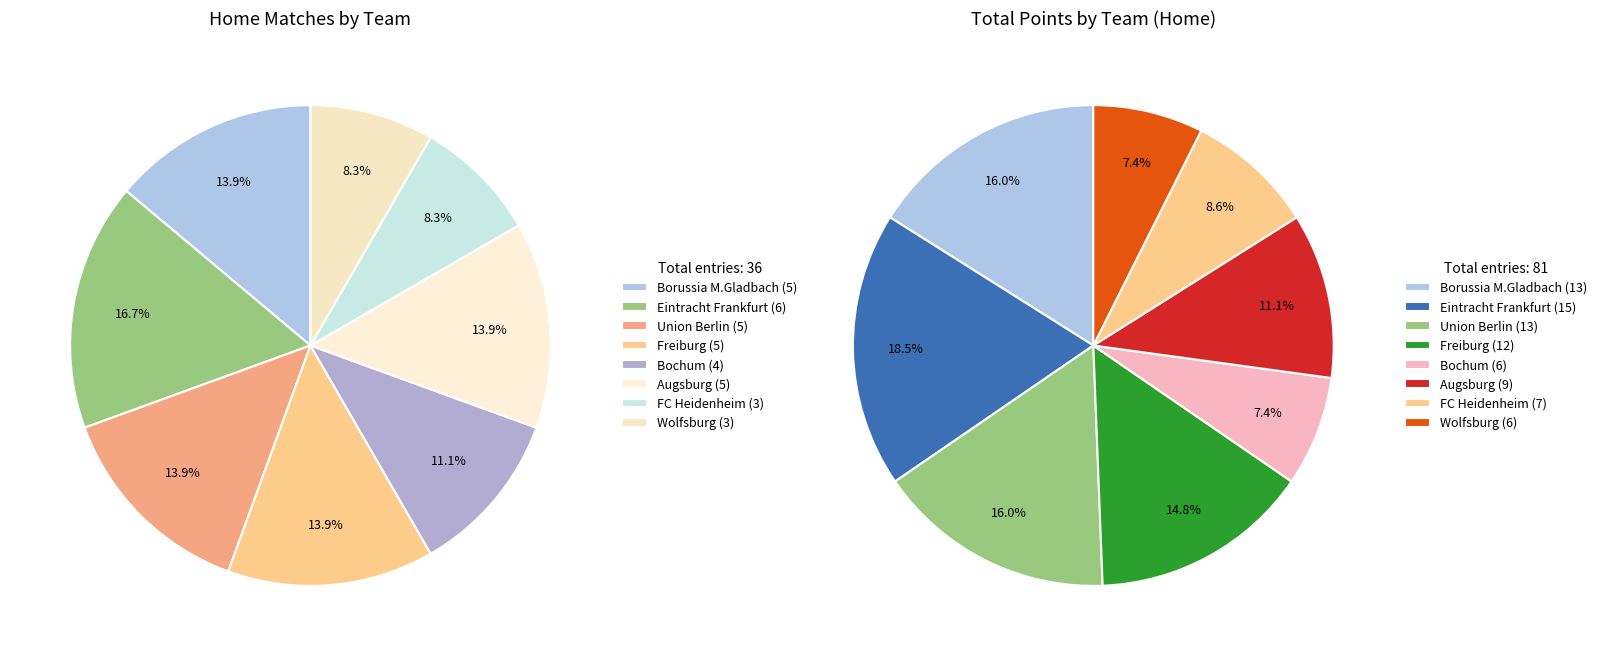

True or false: Freiburg accounts for 14% of the total.

True